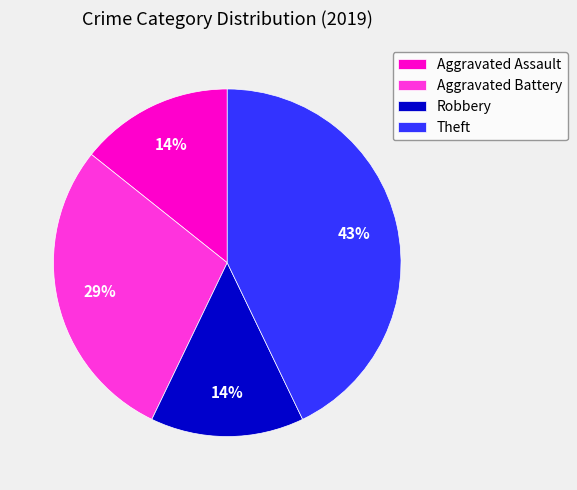

True or false: Robbery accounts for 14% of the total.

True